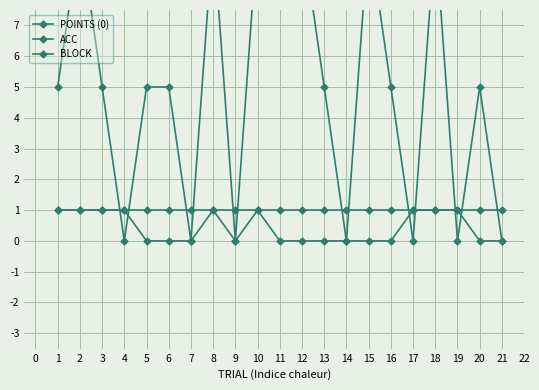

How many lines are shown in the chart?

3